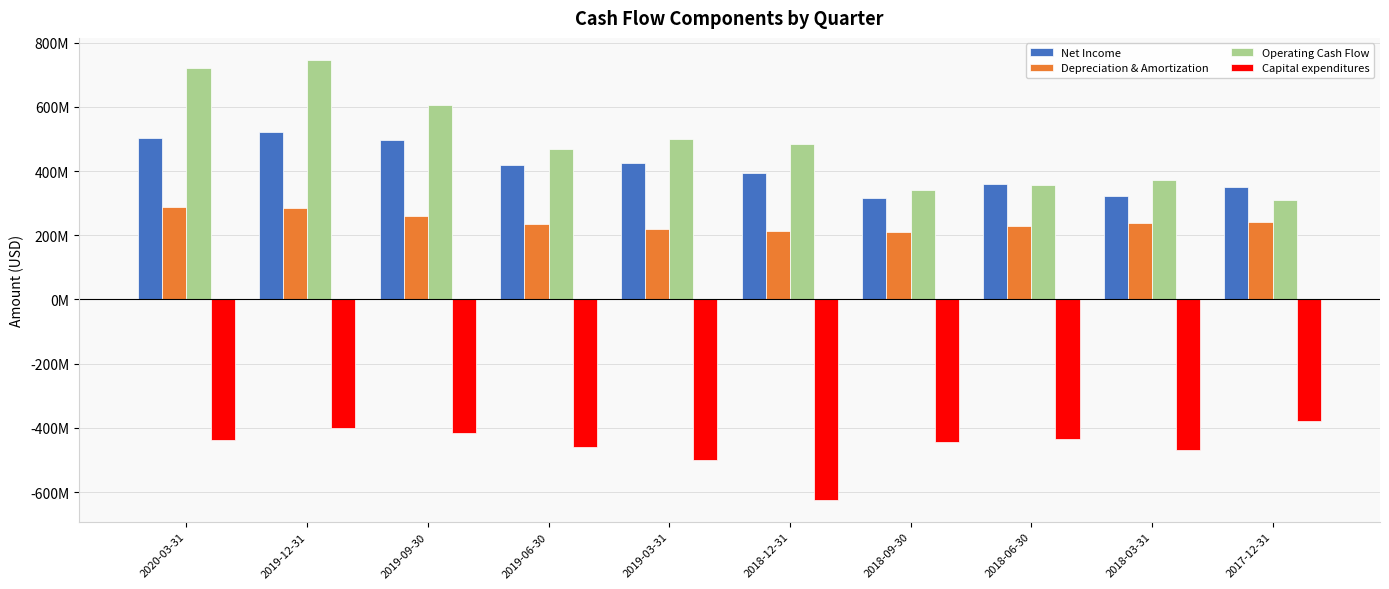

At which label does Capital expenditures reach its minimum?

2018-12-31